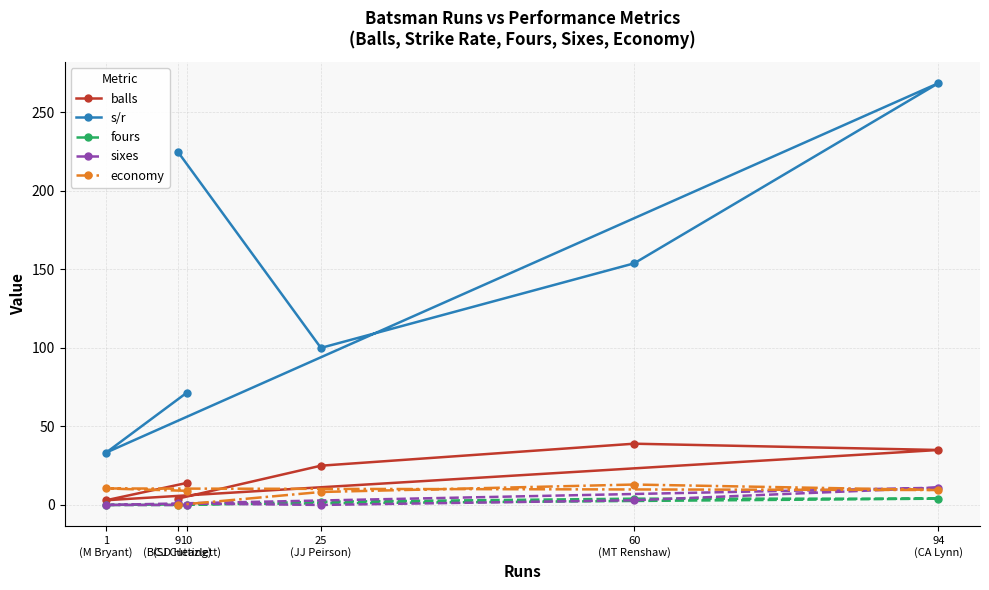

Reading right to left, list all the values displayed in this chart.

balls: 9
(BCJ Cutting)=4.0	25
(JJ Peirson)=25.0	60
(MT Renshaw)=39.0	94
(CA Lynn)=35.0	1
(M Bryant)=3.0	10
(SD Heazlett)=14.0
s/r: 9
(BCJ Cutting)=225.0	25
(JJ Peirson)=100.0	60
(MT Renshaw)=153.8	94
(CA Lynn)=268.6	1
(M Bryant)=33.3	10
(SD Heazlett)=71.4
fours: 9
(BCJ Cutting)=0.0	25
(JJ Peirson)=2.0	60
(MT Renshaw)=4.0	94
(CA Lynn)=4.0	1
(M Bryant)=0.0	10
(SD Heazlett)=0.0
sixes: 9
(BCJ Cutting)=1.0	25
(JJ Peirson)=0.0	60
(MT Renshaw)=3.0	94
(CA Lynn)=11.0	1
(M Bryant)=0.0	10
(SD Heazlett)=0.0
economy: 9
(BCJ Cutting)=0.0	25
(JJ Peirson)=8.2	60
(MT Renshaw)=13.0	94
(CA Lynn)=9.5	1
(M Bryant)=10.5	10
(SD Heazlett)=9.0